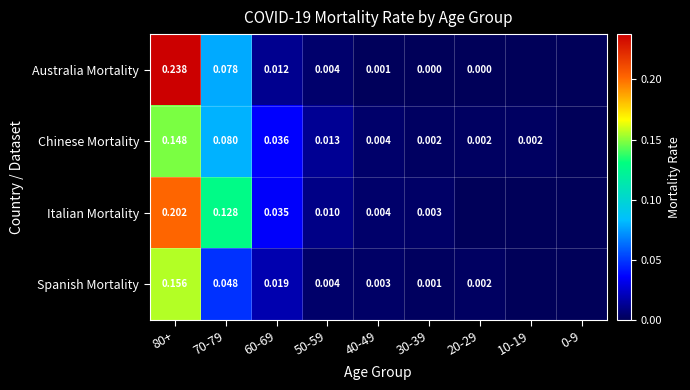

Is the value of Chinese Mortality at 20-29 greater than the value of Australia Mortality at 80+?

No